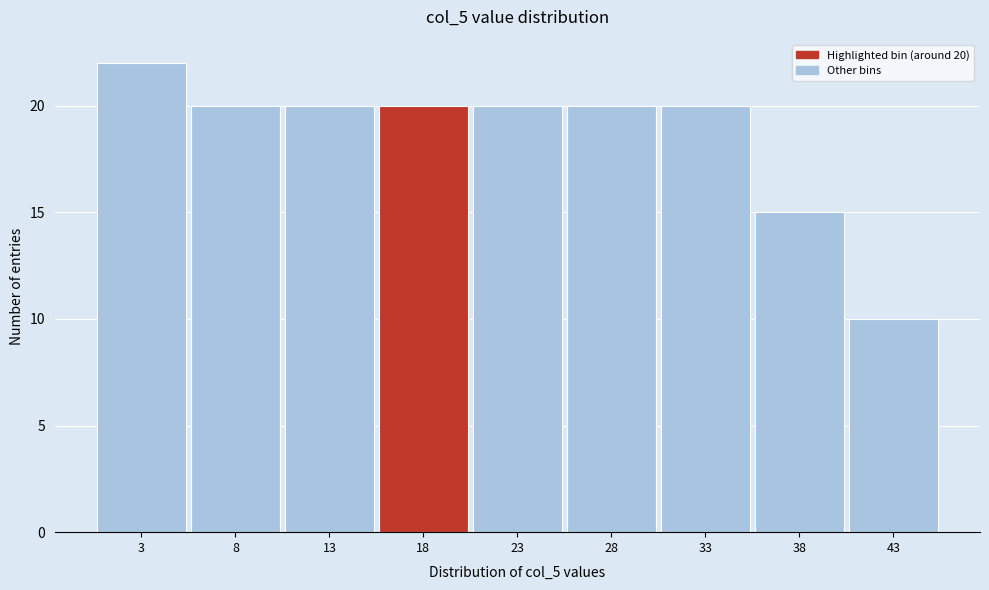

Over which range of the x-axis is the bar tallest?

0.5 to 5.5